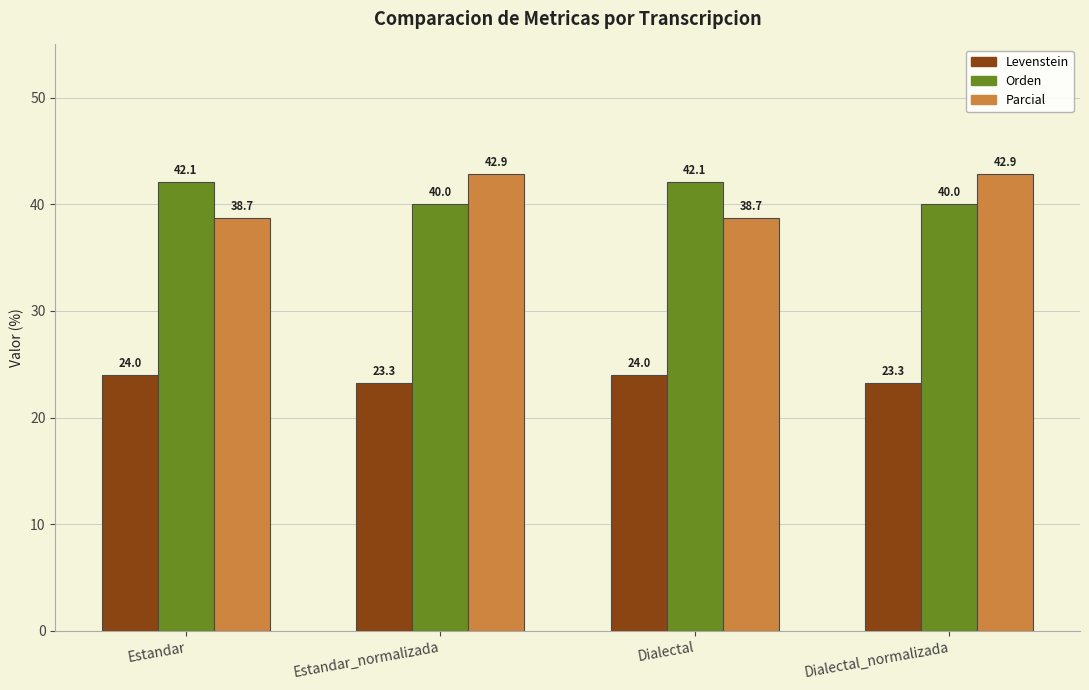

Reading left to right, extract all data points from this chart.

Levenstein: 24.0	23.3	24.0	23.3
Orden: 42.1	40.0	42.1	40.0
Parcial: 38.7	42.9	38.7	42.9